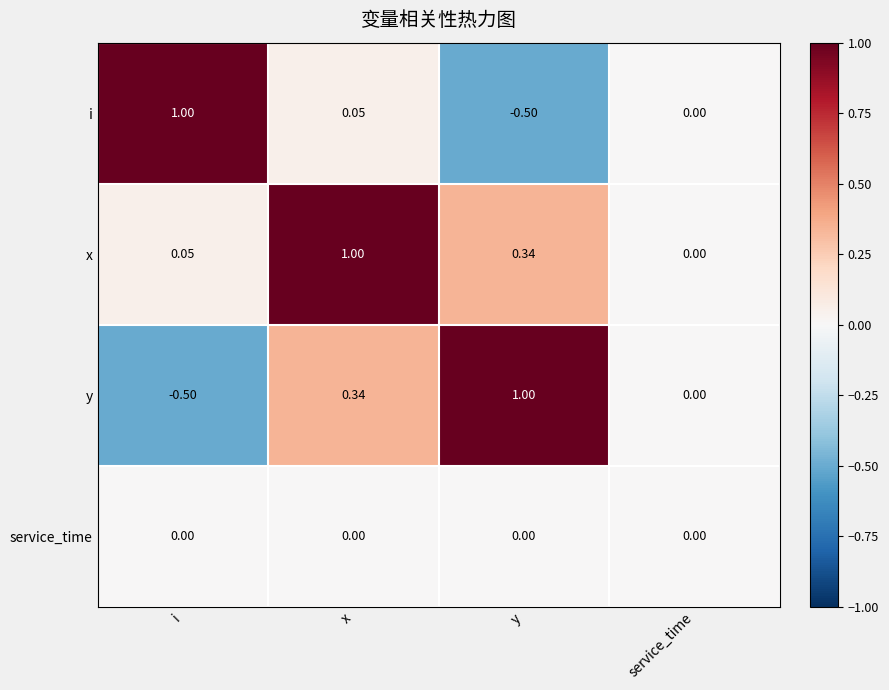

Where is i nearest to the value 0?

service_time